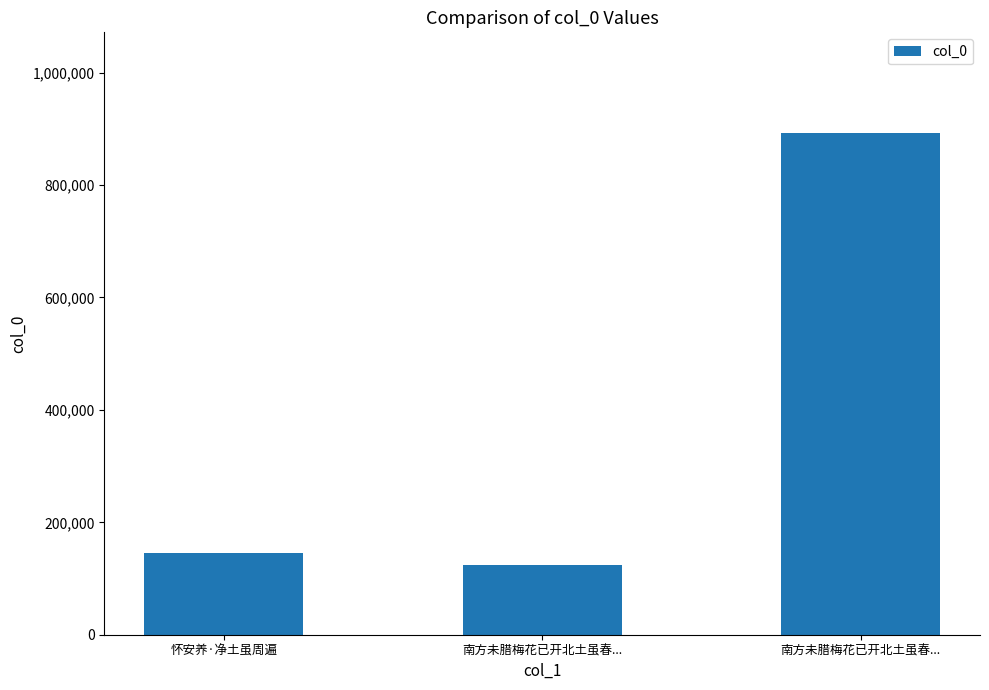

Are the bars horizontal?

No